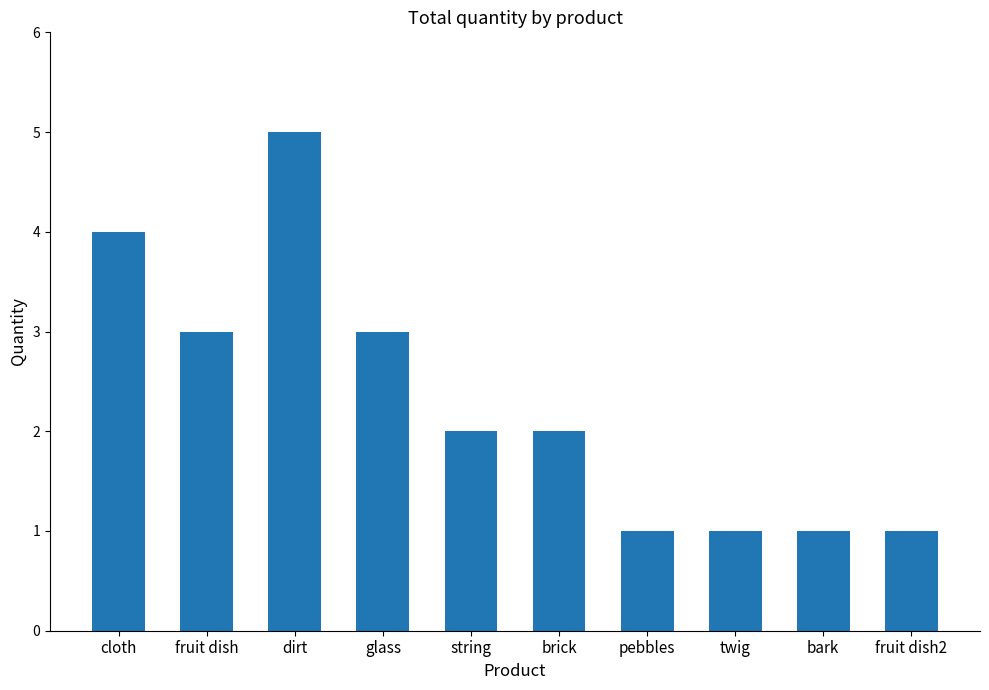

Approximately how many times larger is the value at brick compared to dirt?

0.4